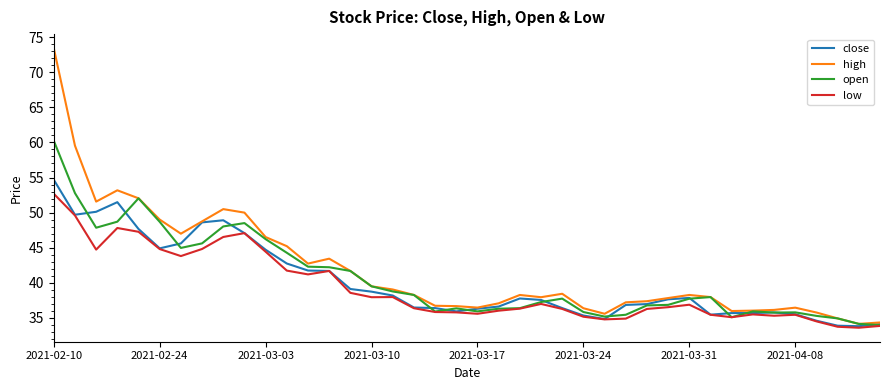

Rank the series by their maximum value, from highest to lowest.

high, open, close, low